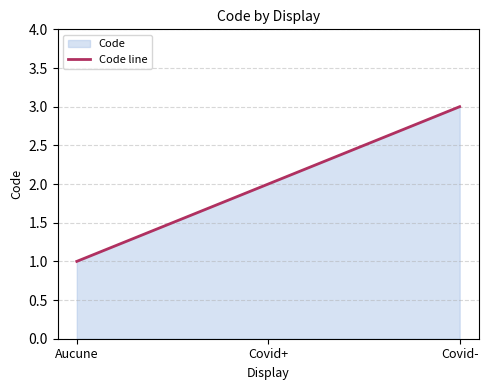

What position from the right is Aucune?

3